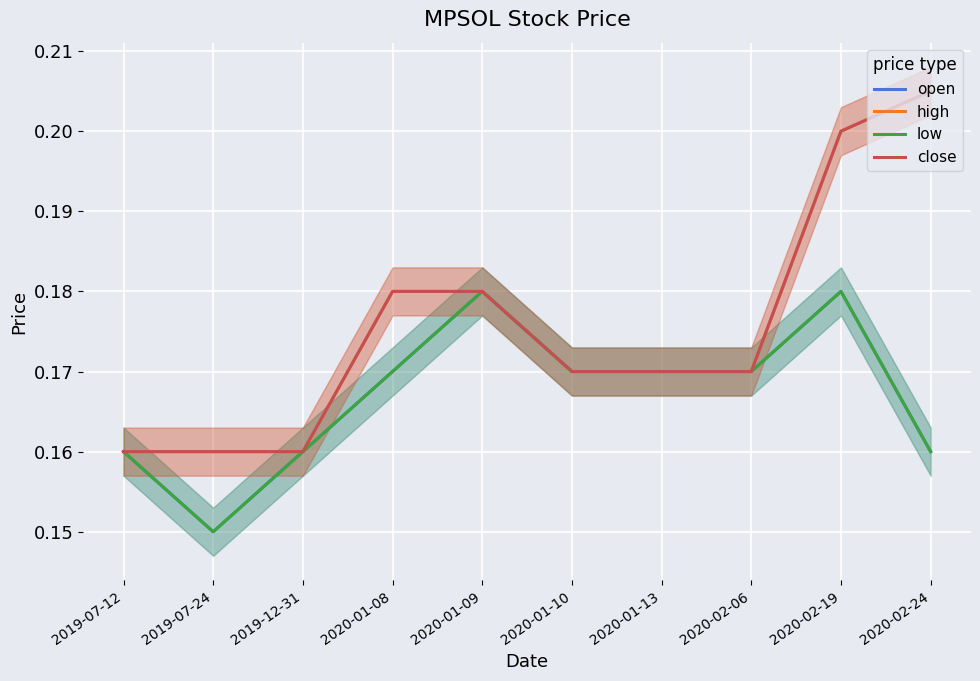

At 2019-12-31, list the series in order from largest to smallest.

open, high, low, close